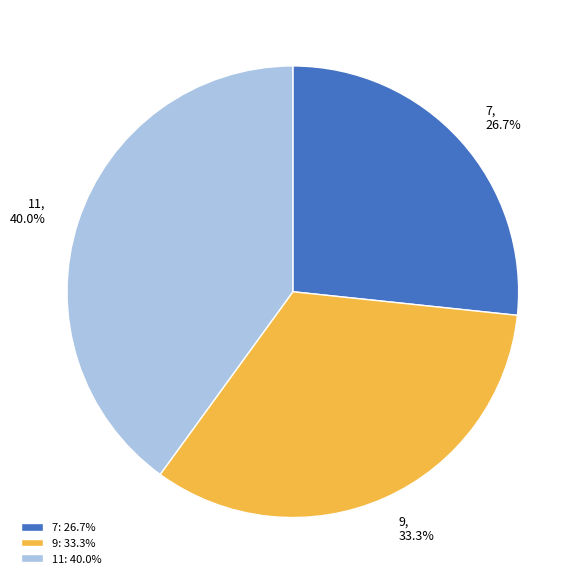

Count the number of slices in the pie.

3